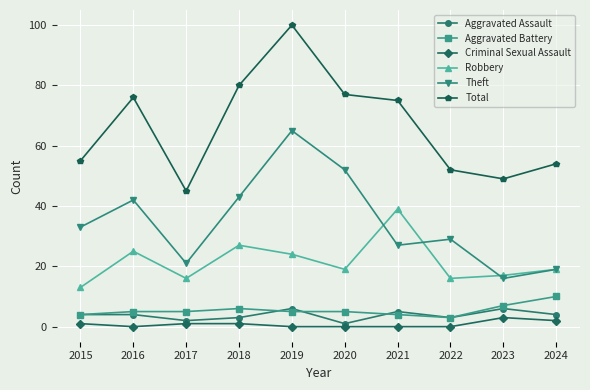

How many series are shown in this chart?

6